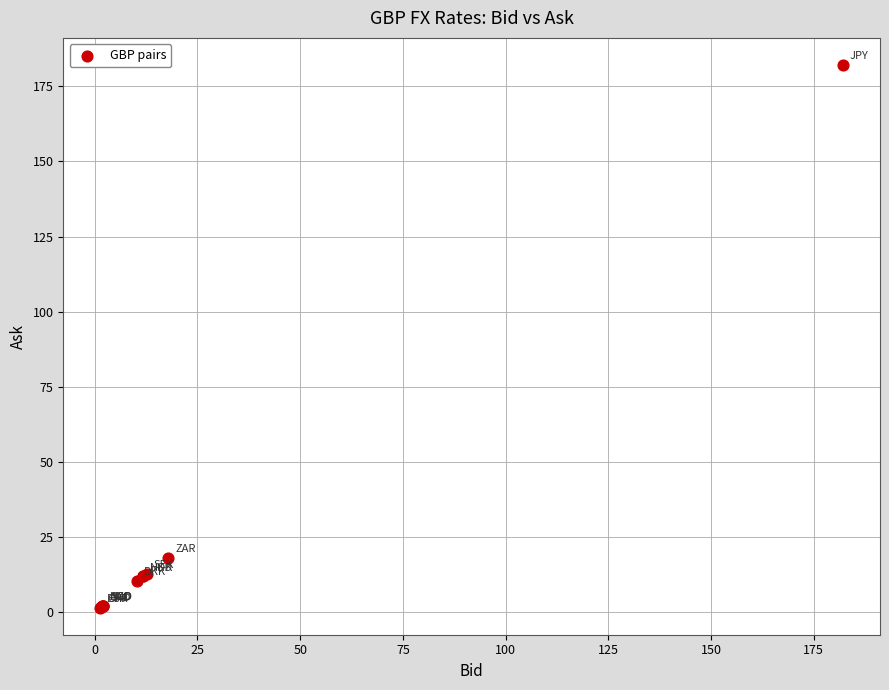

What Y value in the scatter plot is closest to 91?

17.9